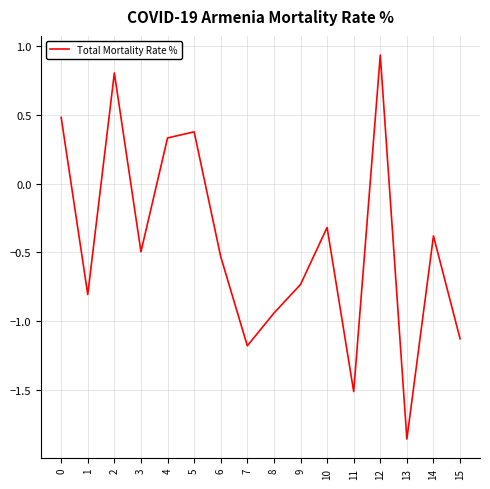

Read the value at 5.

0.4